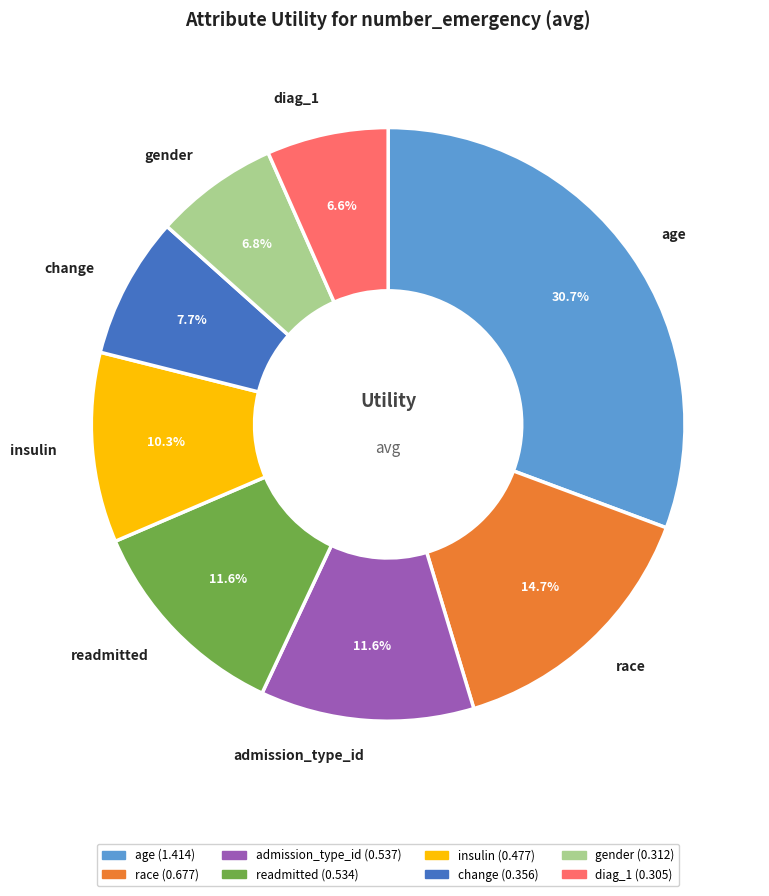

Is insulin the majority of the pie?

No